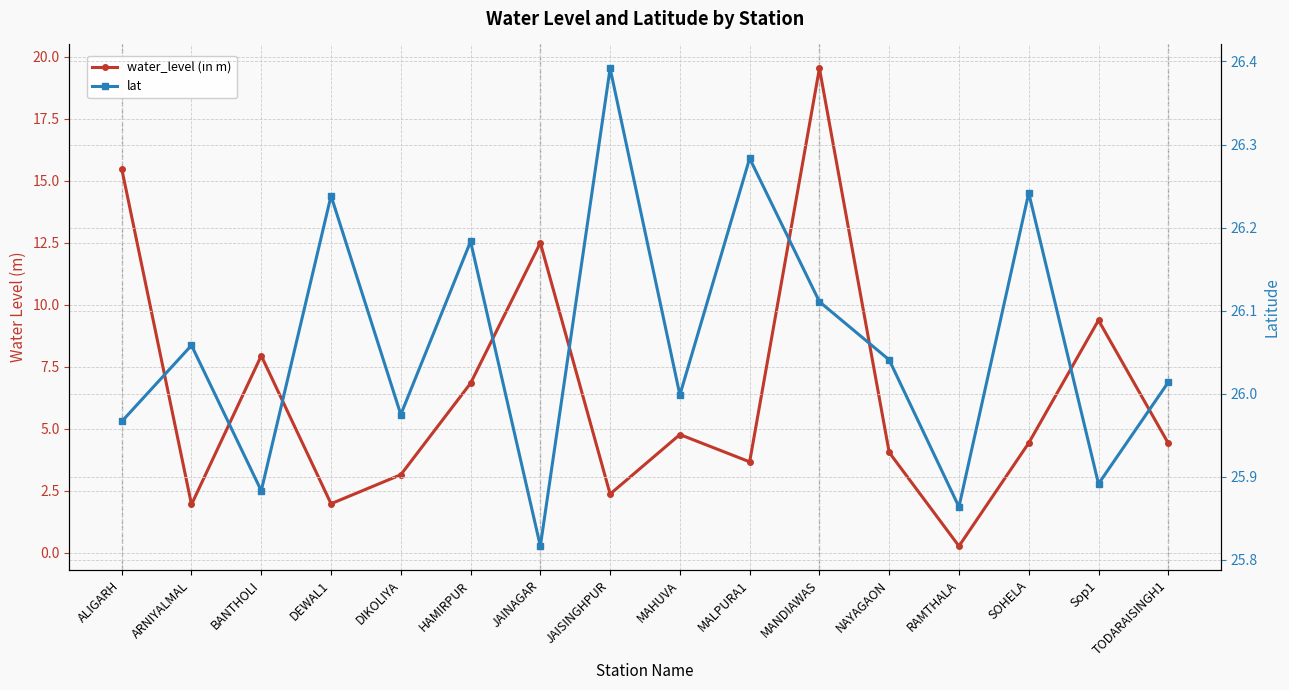

What is the maximum value shown in the chart?

26.4